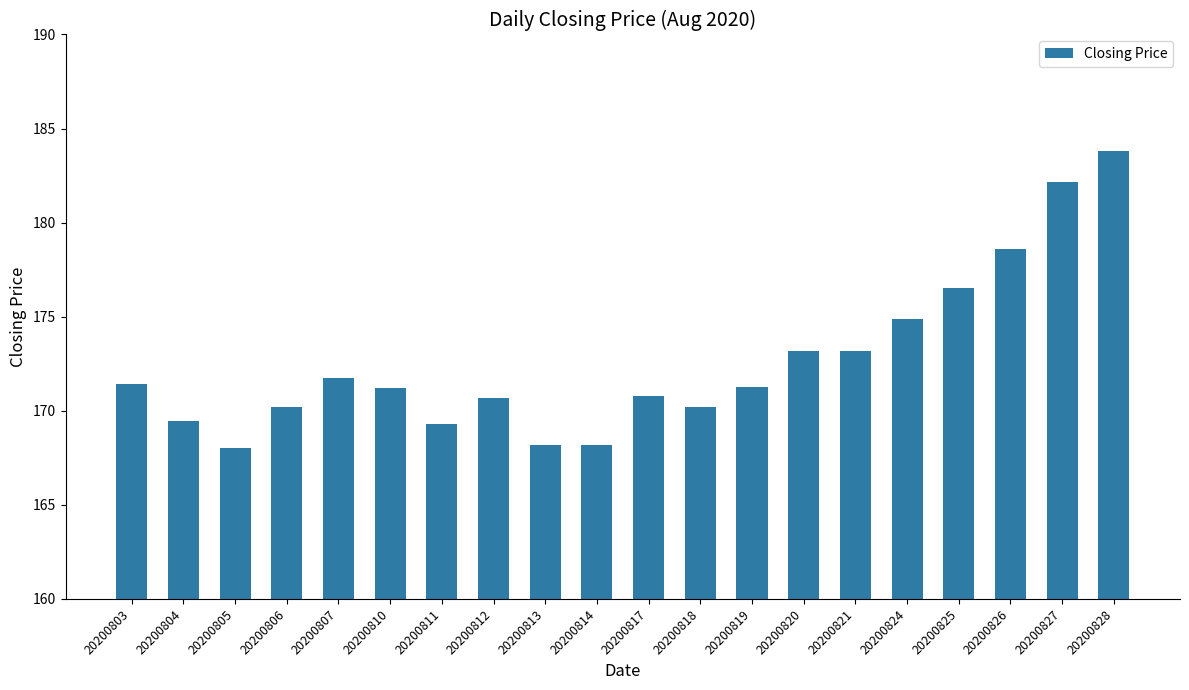

Reading left to right, extract all data points from this chart.

20200803=171.4	20200804=169.5	20200805=168.0	20200806=170.2	20200807=171.7	20200810=171.2	20200811=169.3	20200812=170.7	20200813=168.2	20200814=168.2	20200817=170.8	20200818=170.2	20200819=171.2	20200820=173.2	20200821=173.2	20200824=174.9	20200825=176.5	20200826=178.6	20200827=182.2	20200828=183.8